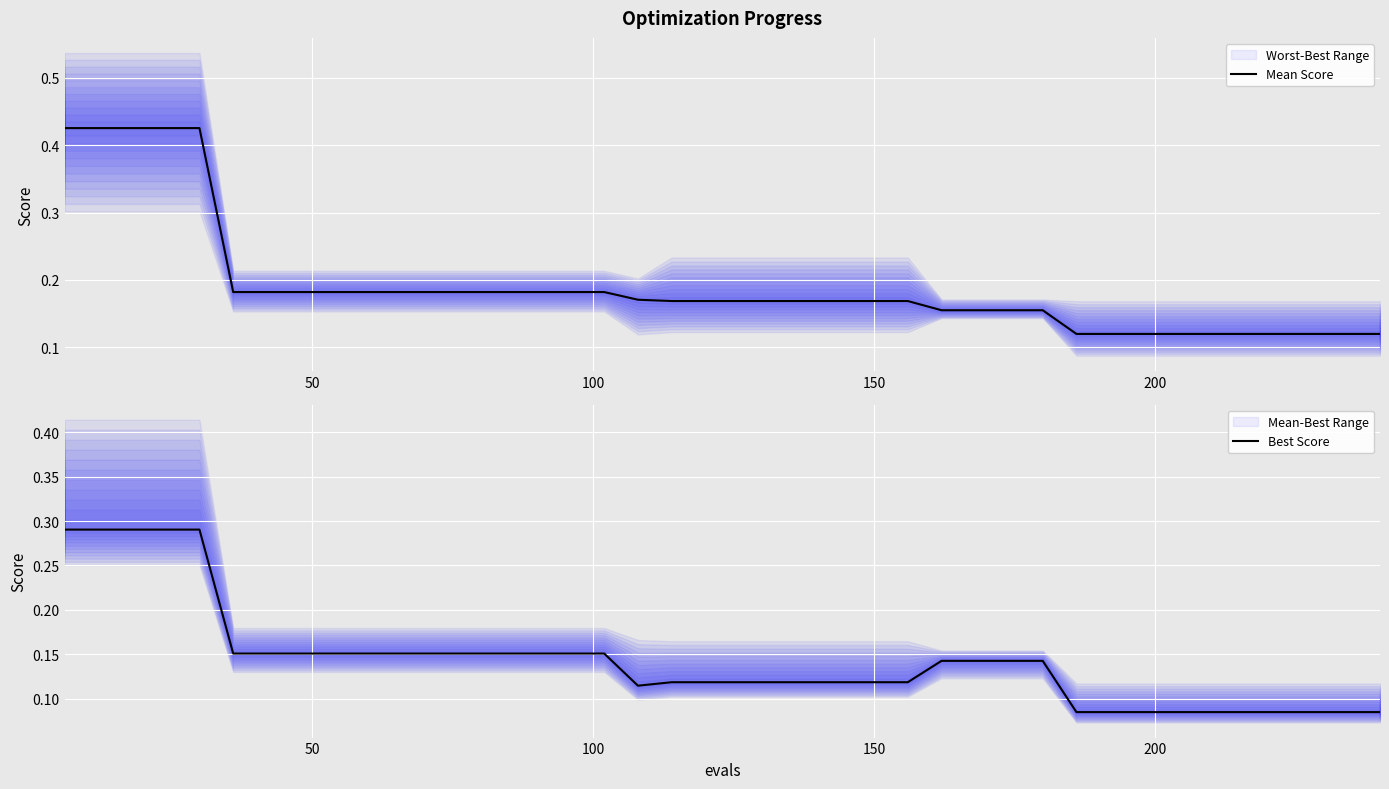

How many lines are shown in the chart?

2